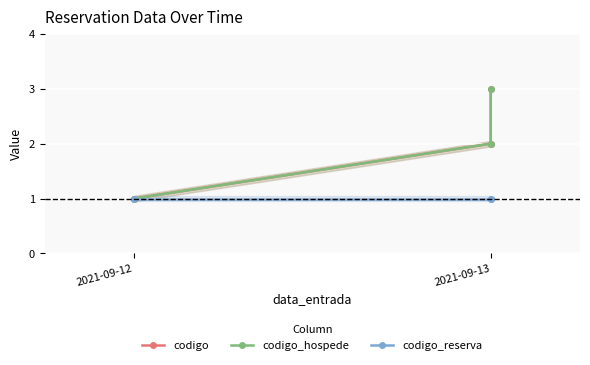

What is the sum of all codigo_hospede values?

6